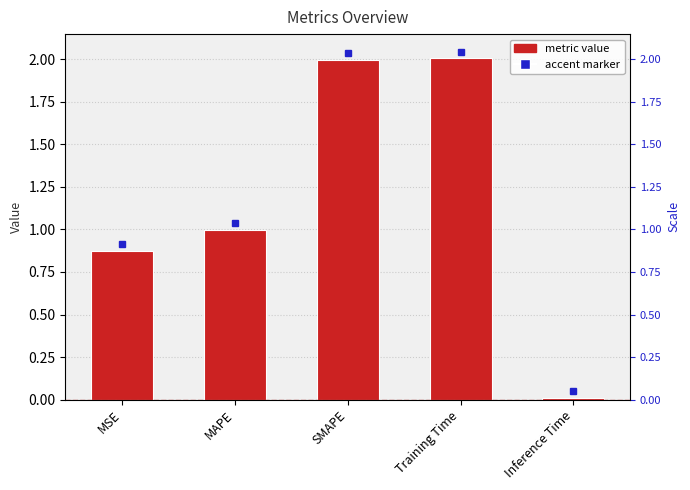

Is it true that the value at Training Time is 0.5?

False